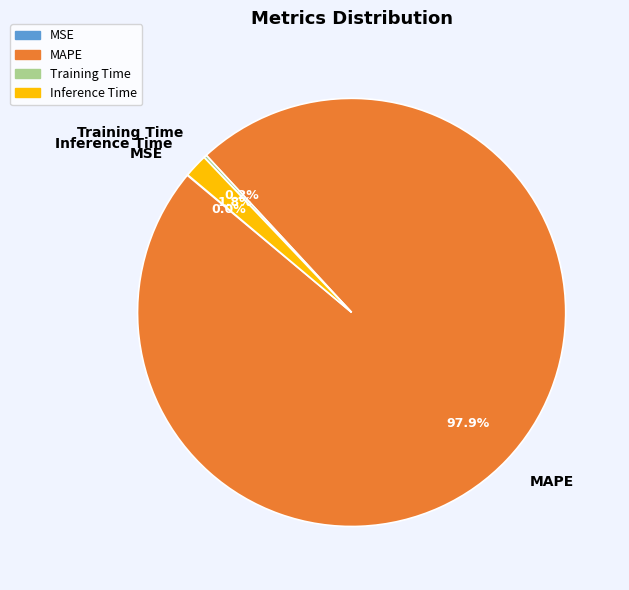

To the nearest percent, what portion does Inference Time represent?

2%